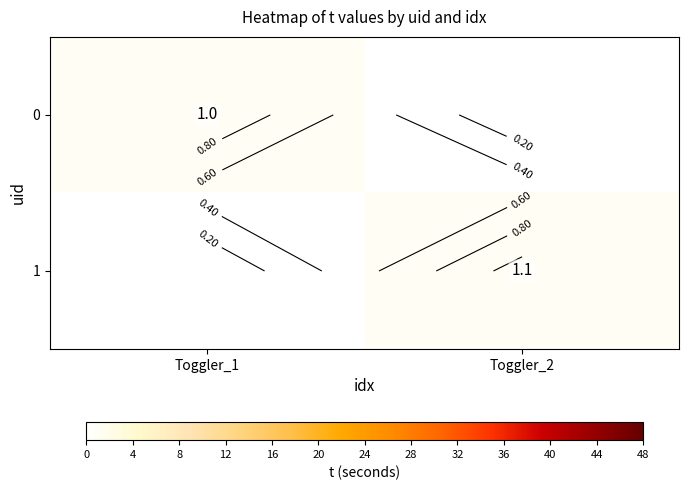

At how many categories does at least one series exceed 0?

2